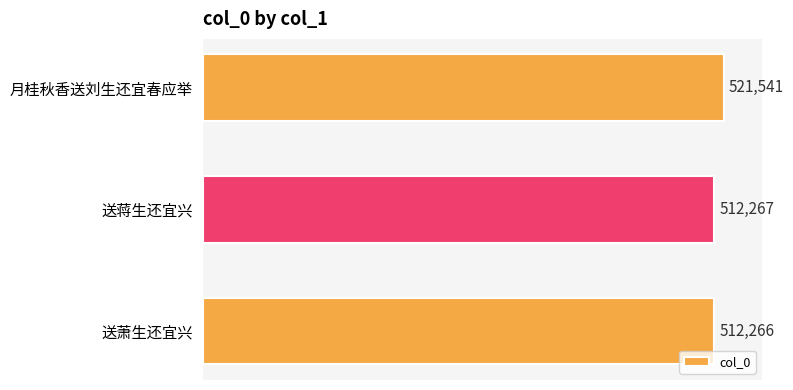

Count the number of data series in this chart.

1